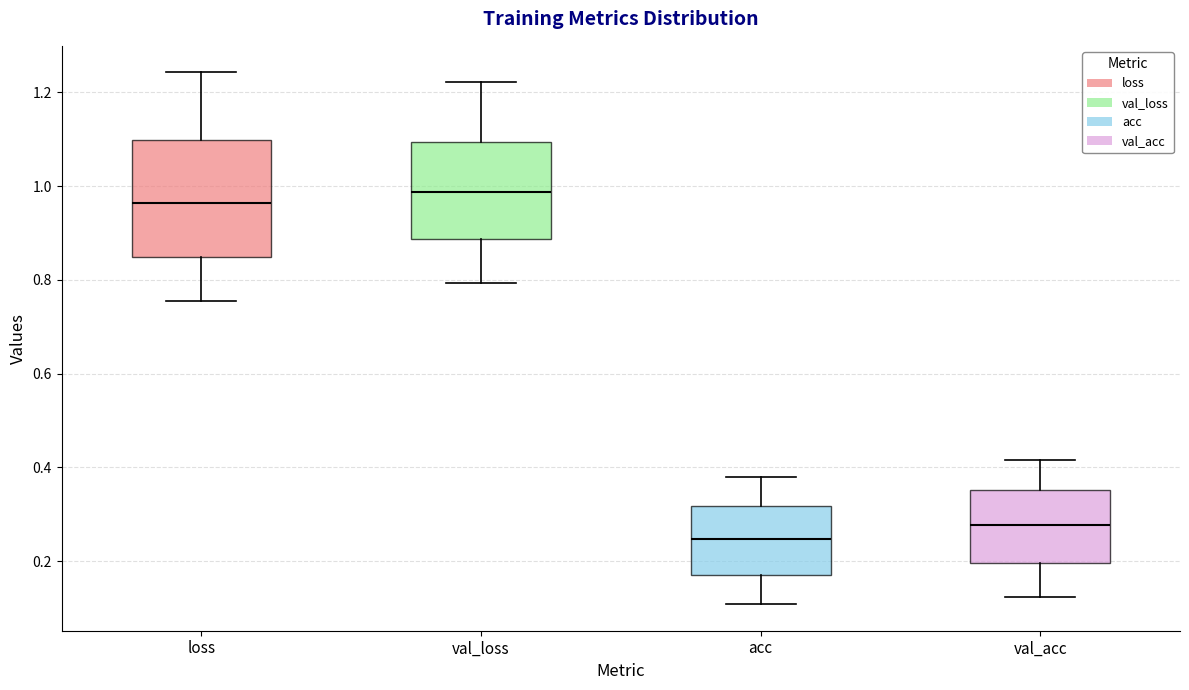

Where does the lower whisker of the box for acc end on the y-axis? The values are not printed on the chart, so give them approximately, as read against the axis.

0.10